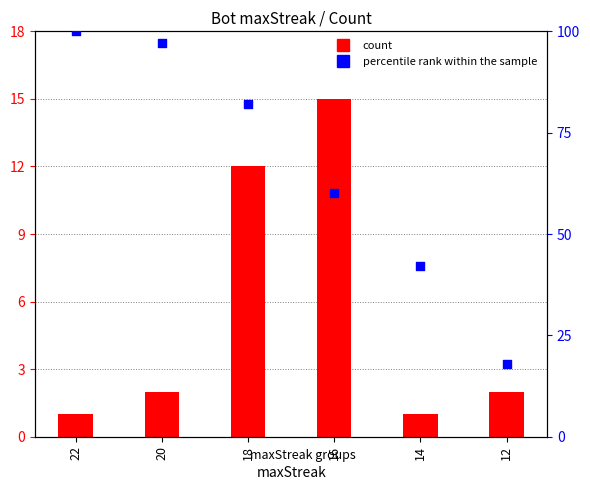

Which series has the largest Y range (max minus min)?

percentile rank within the sample